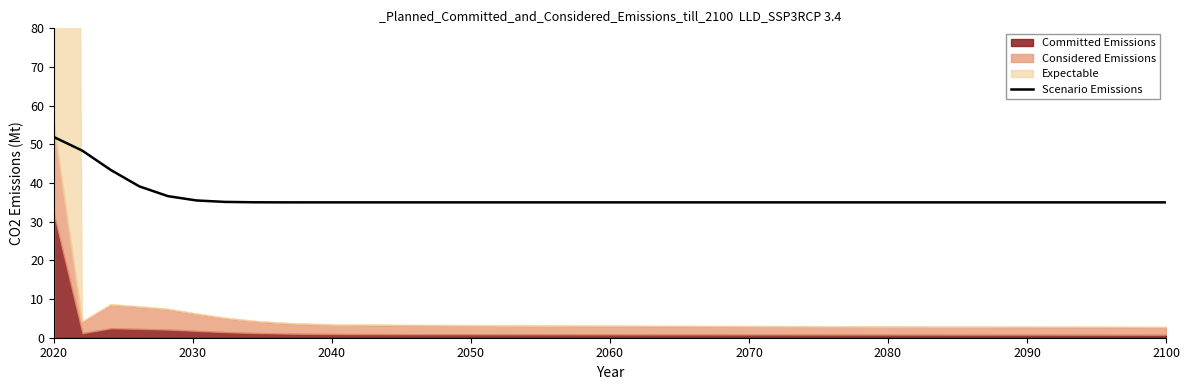

What is the highest value of the Scenario Emissions series?

51.9